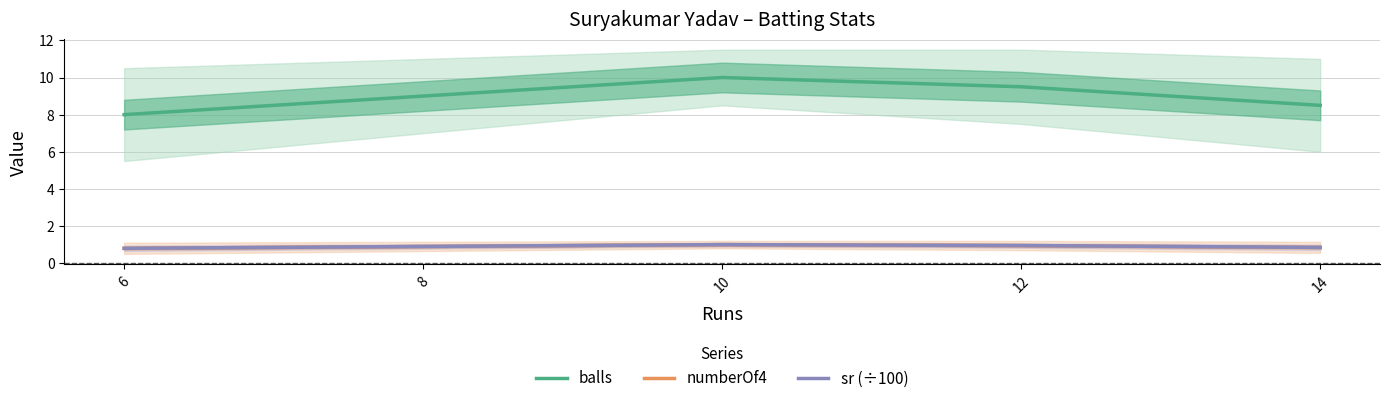

True or false: sr (÷100) and balls intersect in this chart.

False